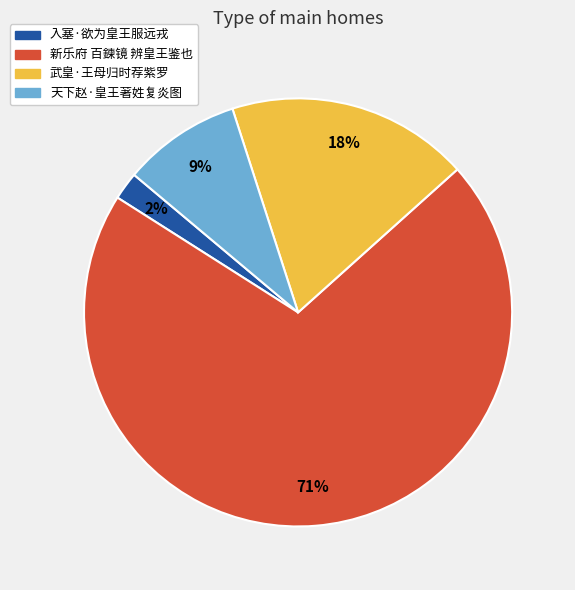

Count the number of slices in the pie.

4